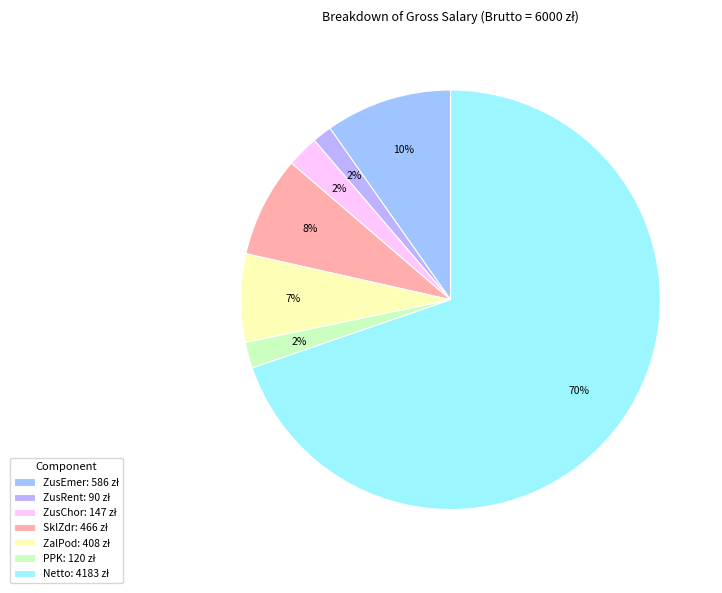

How many segments does this pie chart have?

7